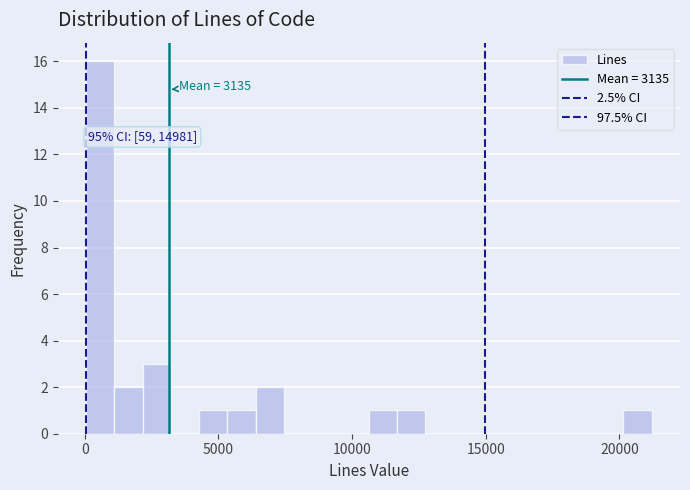

Around what value on the x-axis is the tallest bar? Give the approximate position of its centre, as read against the axis.

500